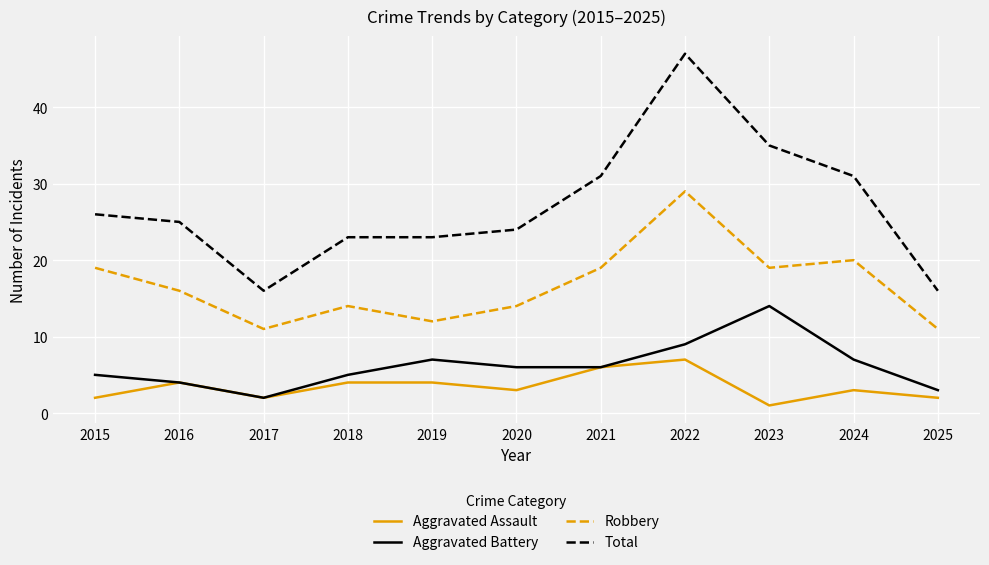

Rank the series by their maximum value, from lowest to highest.

Aggravated Assault, Aggravated Battery, Robbery, Total